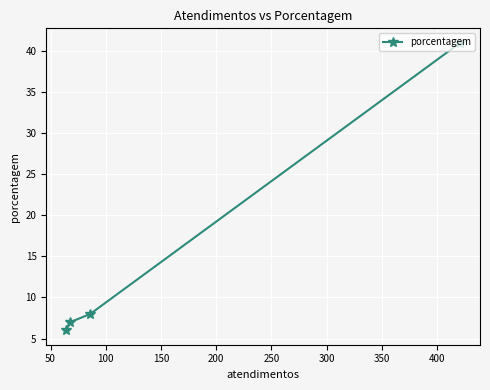

What is the minimum value shown in the chart?

6